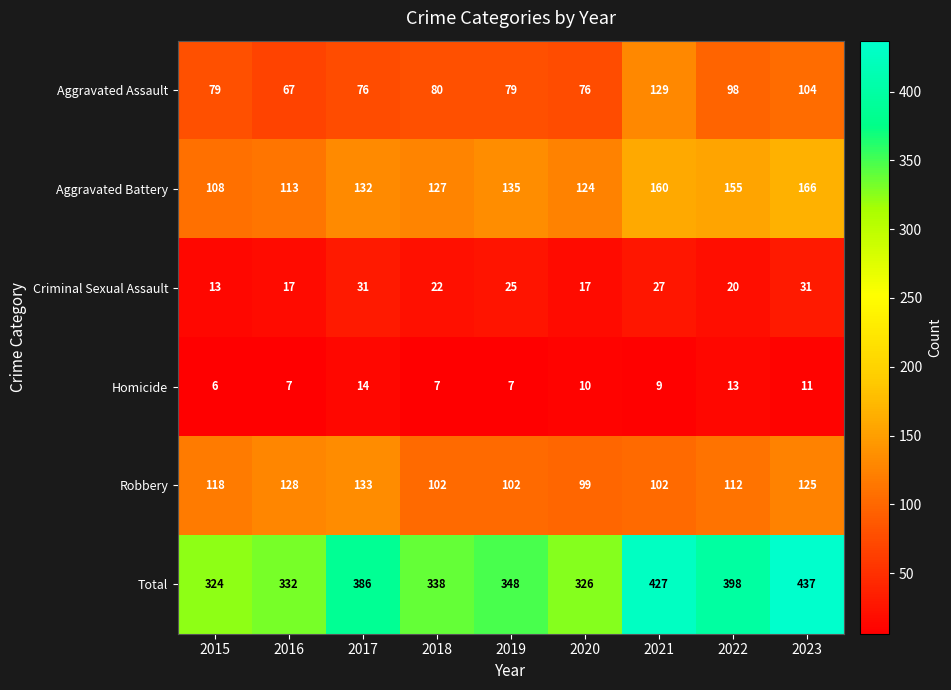

What is the spread (max minus min) of values at 2021?

418